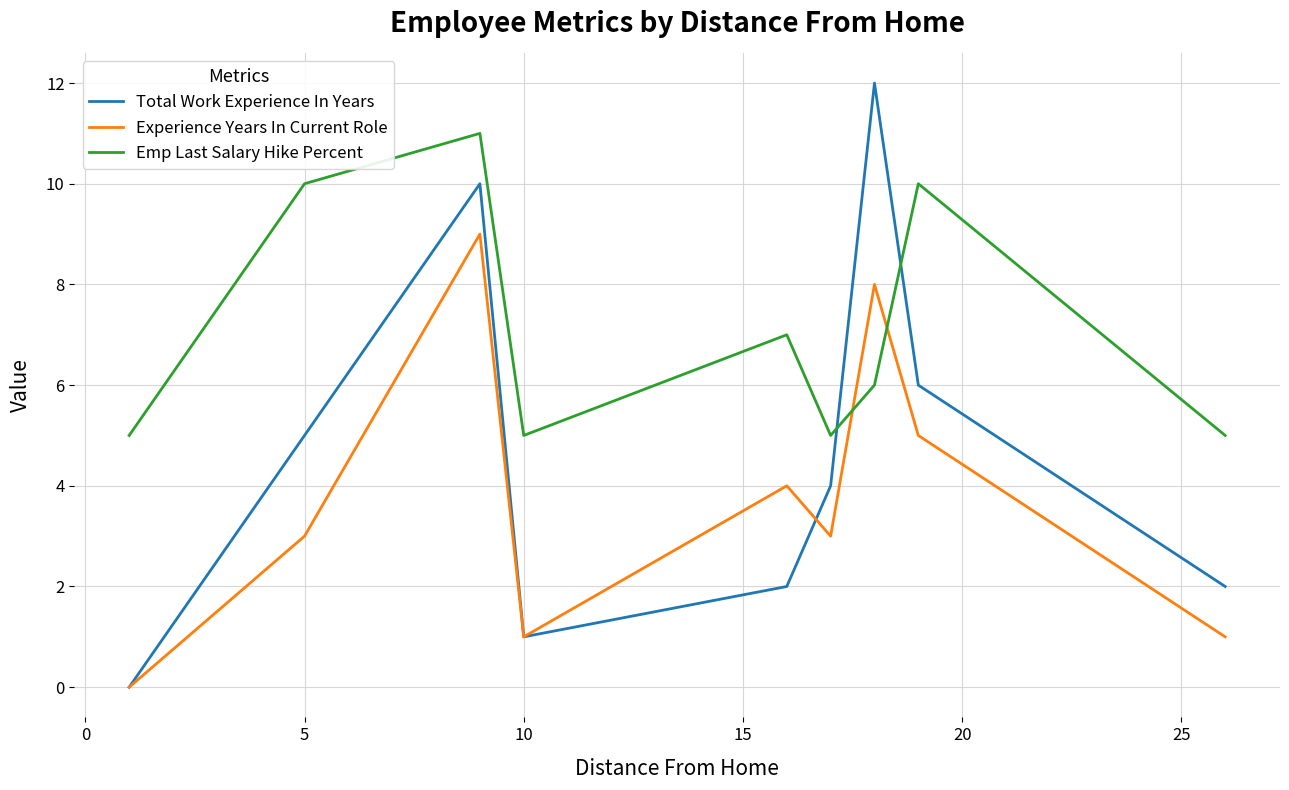

Rank the series by their average value, from highest to lowest.

Emp Last Salary Hike Percent, Total Work Experience In Years, Experience Years In Current Role